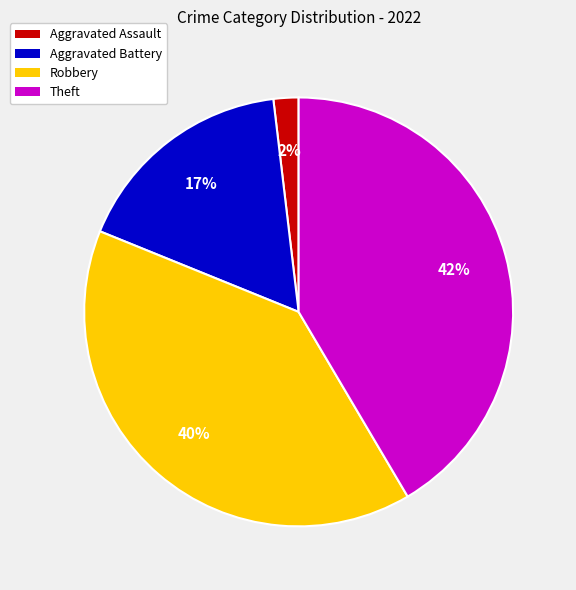

How many slices are in this pie chart?

4